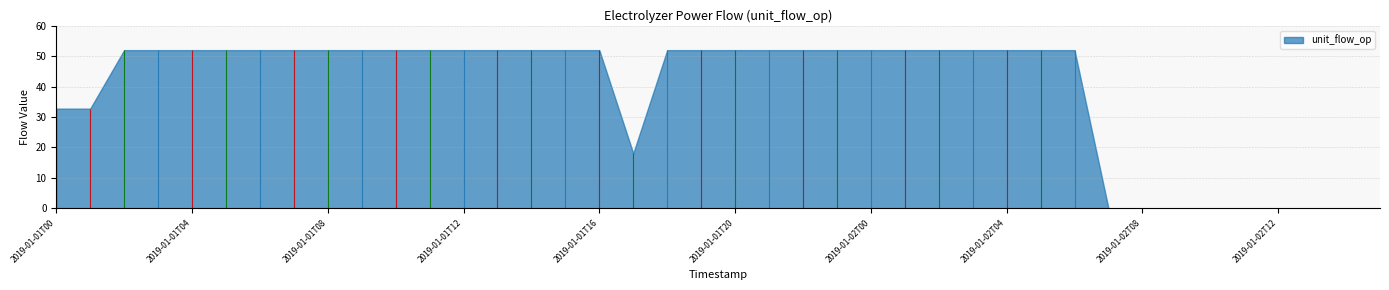

How many lines are shown in the chart?

1